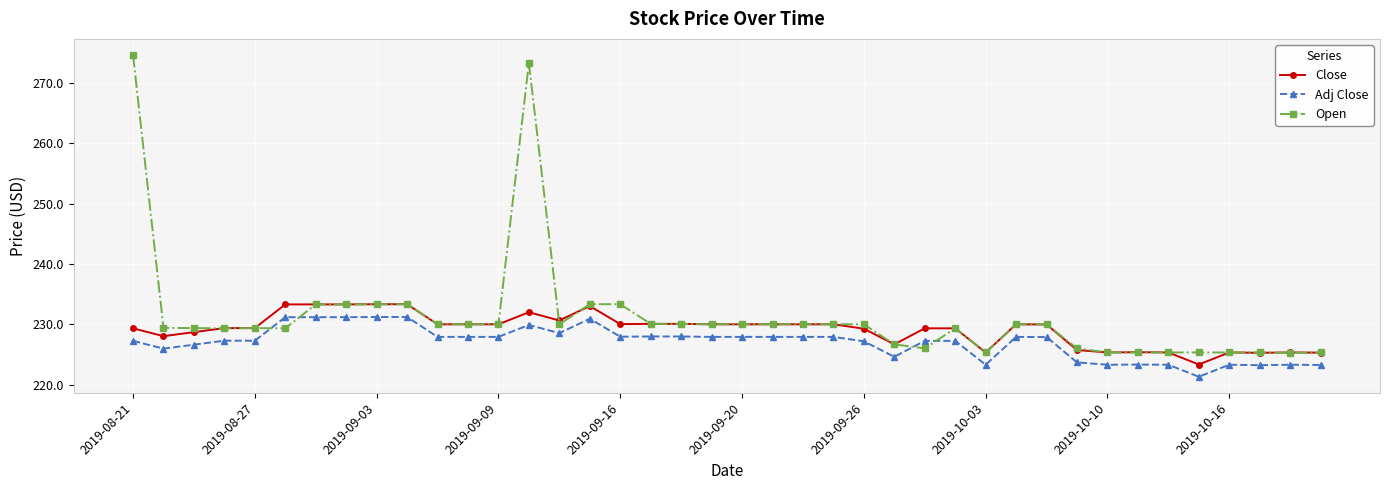

What is the smallest value displayed?

221.3